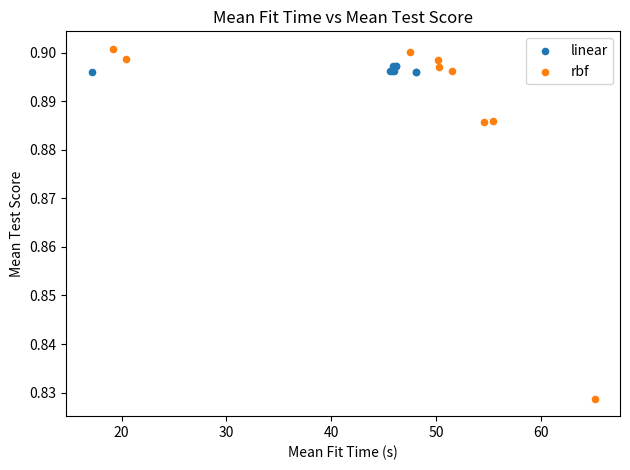

Which series has the largest Y range (max minus min)?

rbf